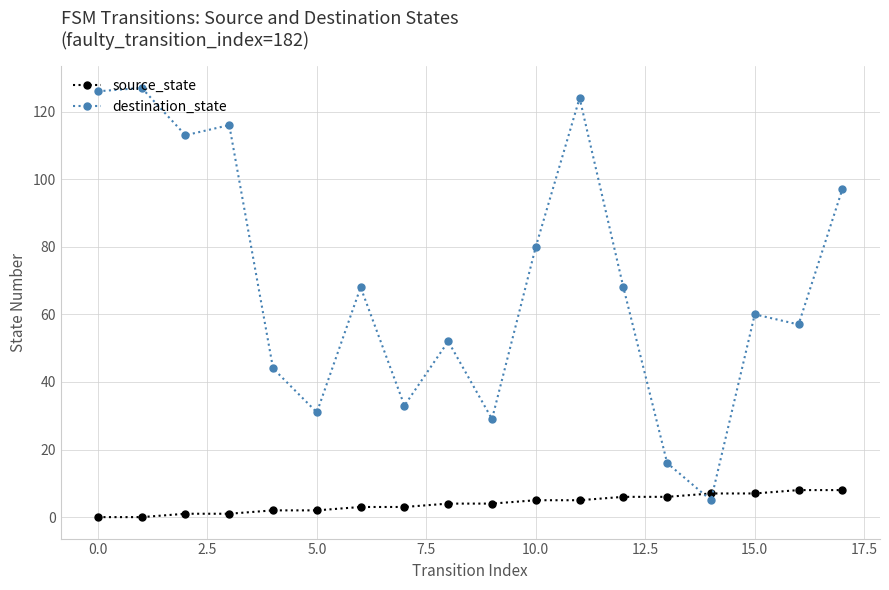

What is the sum of all source_state values?

72